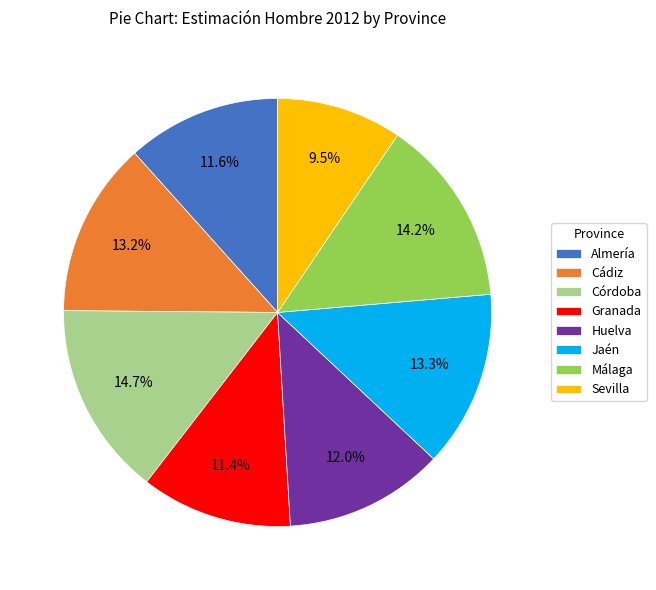

What percentage do Sevilla and Huelva together represent?

21.5%